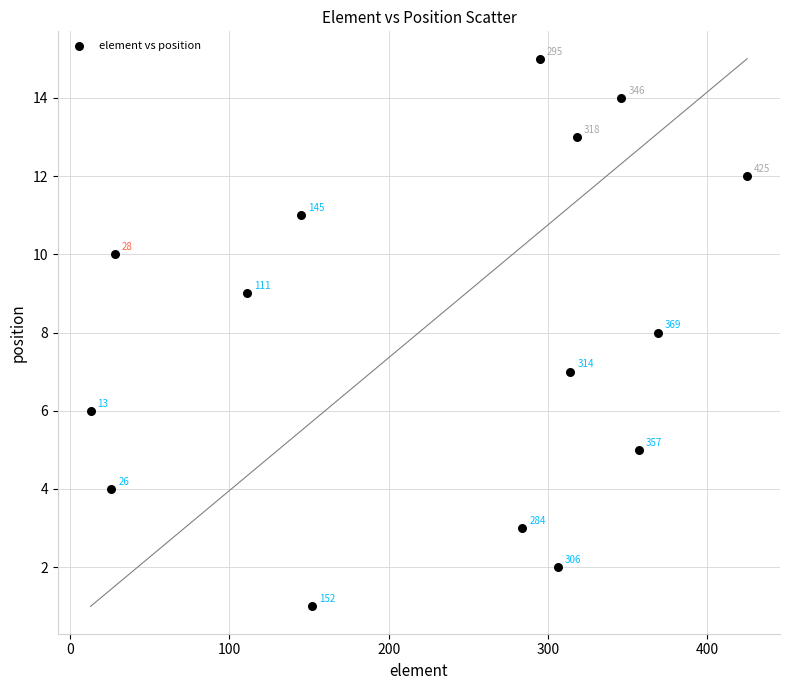

What is the range of Y values (max minus min)?

14